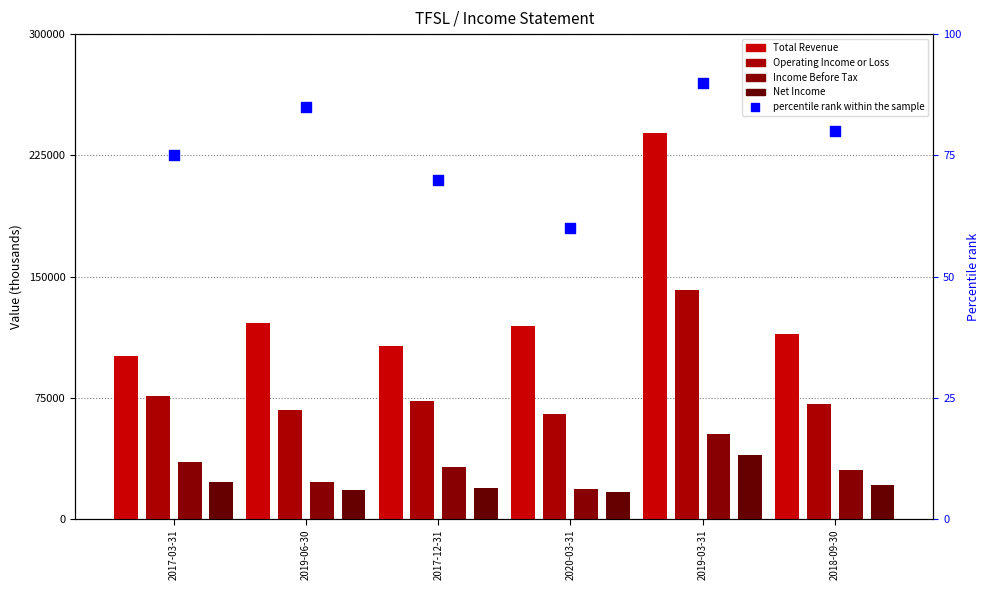

Which series has the widest spread of Y values?

Total Revenue